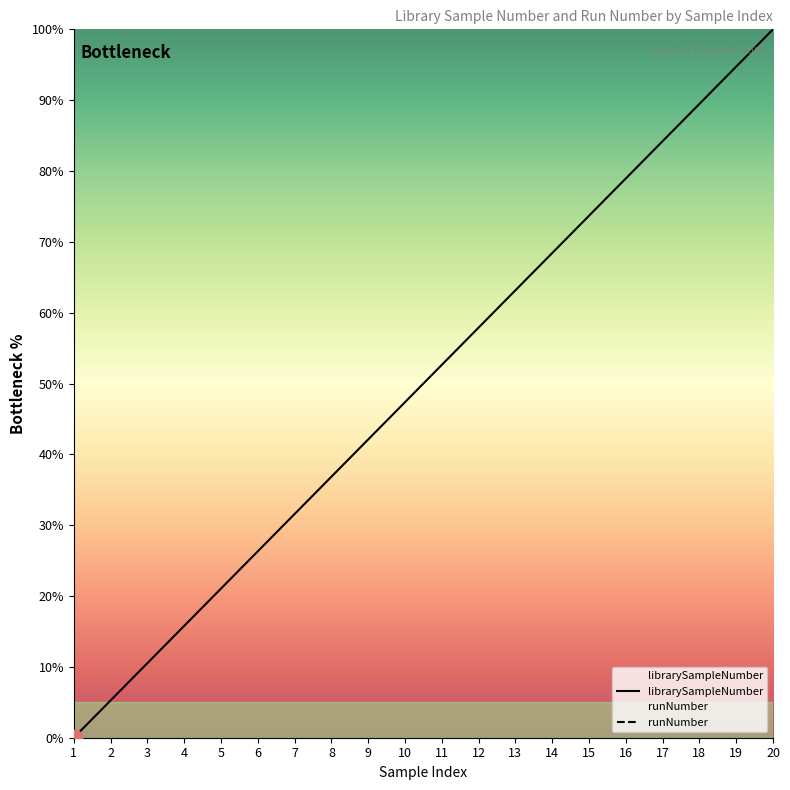

The value at 6 is 26.3. True or false?

True